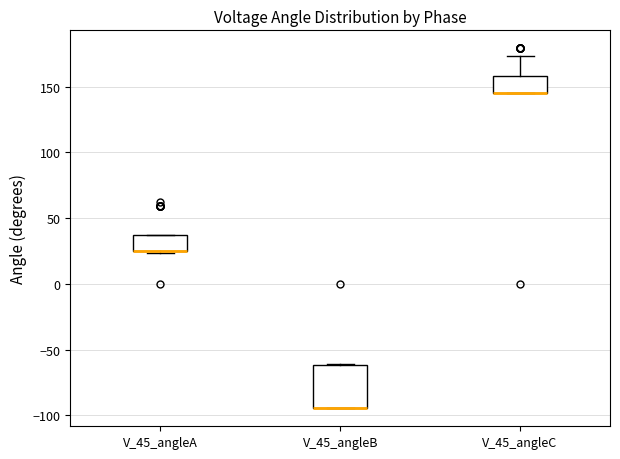

Comparing the boxes themselves (not the whiskers), which one is the tallest?

V_45_angleB